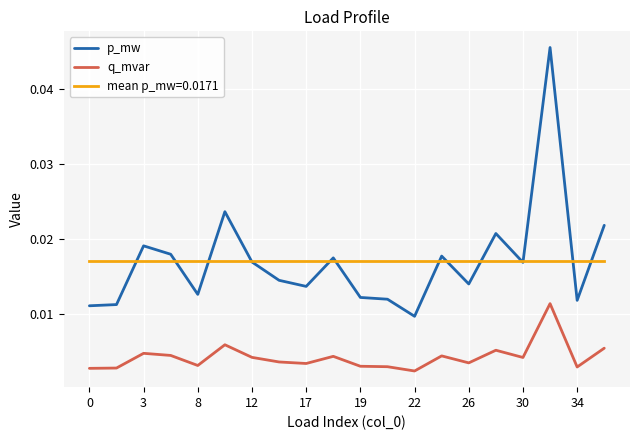

At how many categories does at least one series exceed 0?

20